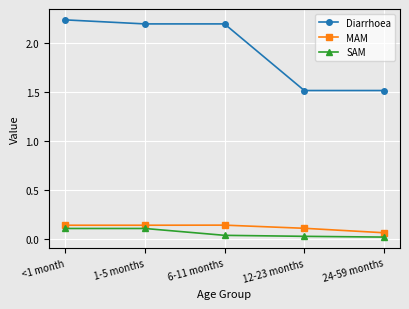

Which series has the largest total across all categories?

Diarrhoea